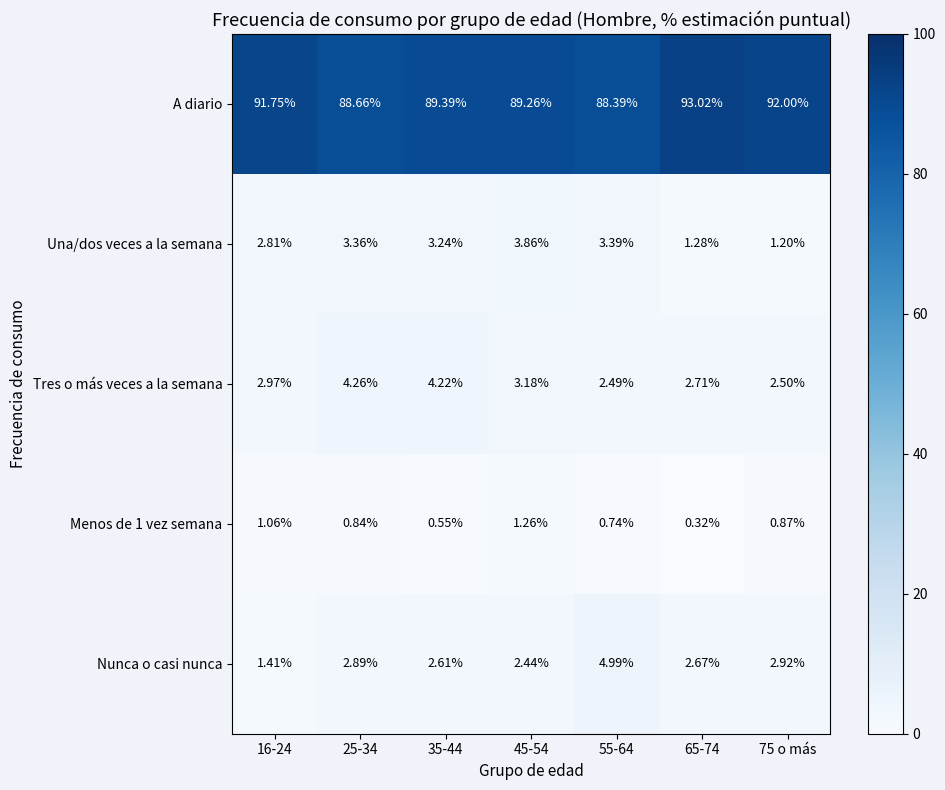

What is the total value across all series at 25-34?

100.0